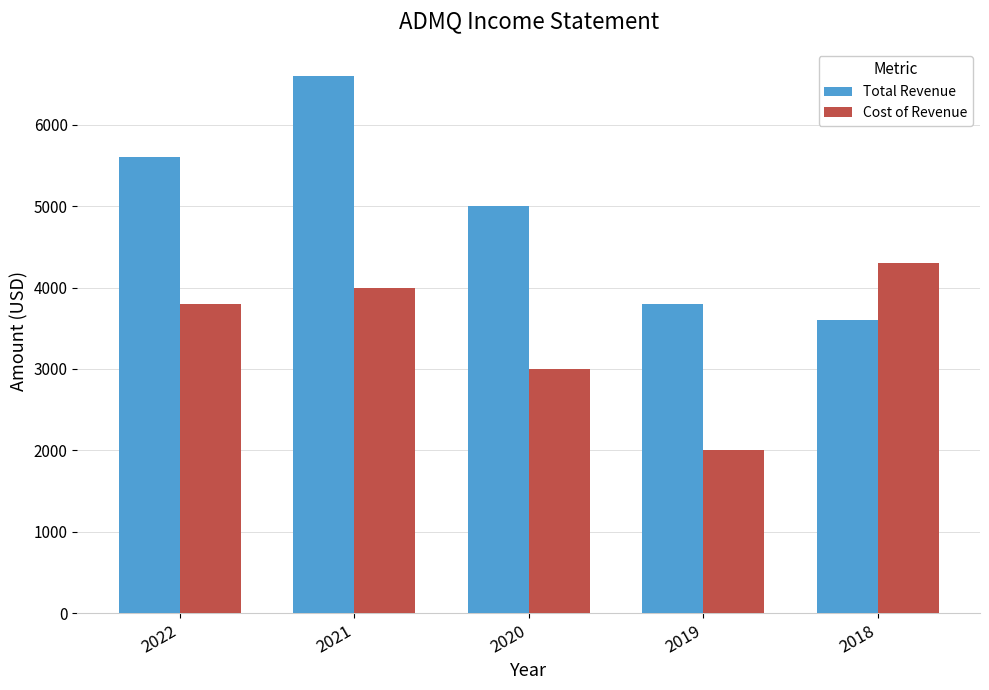

What is the total value across all series at 2021?

10600